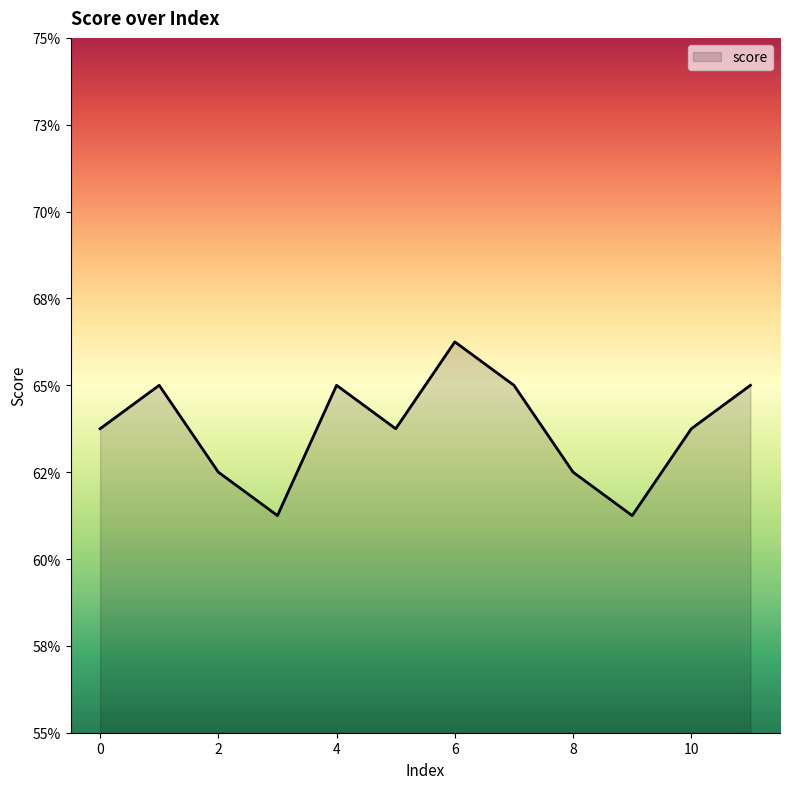

Is this an area chart (filled region under the line)?

Yes